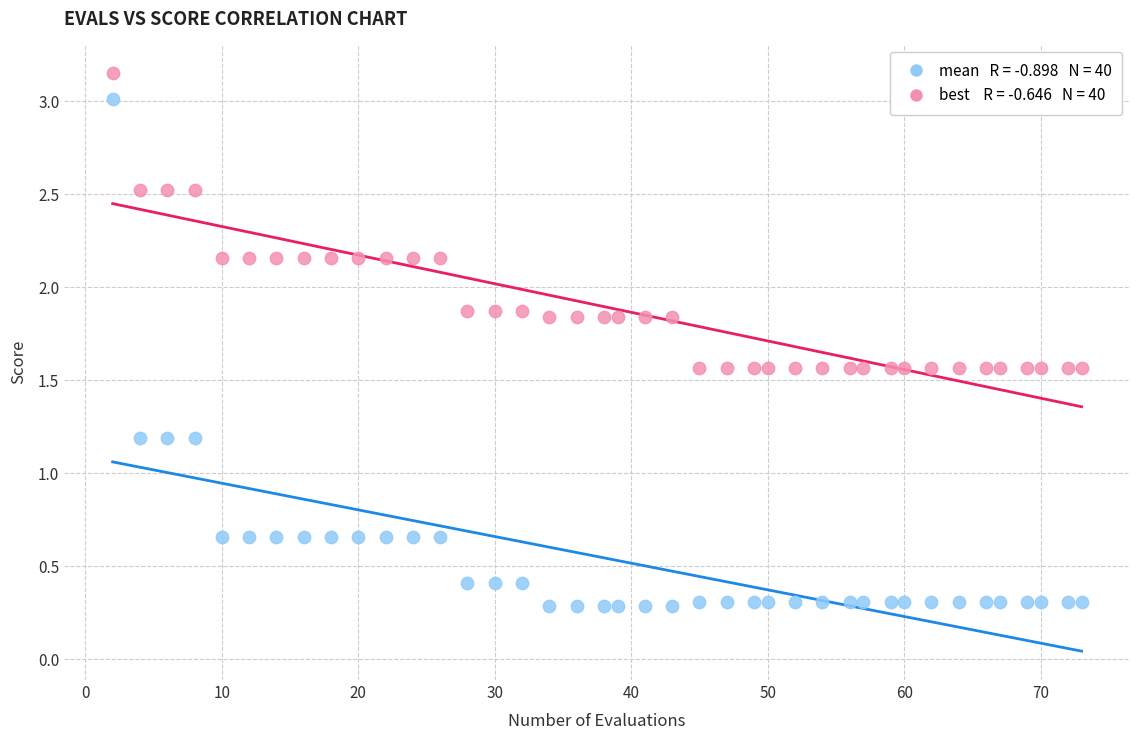

Across all data points, what is the range of X values (max minus min)?

71.0